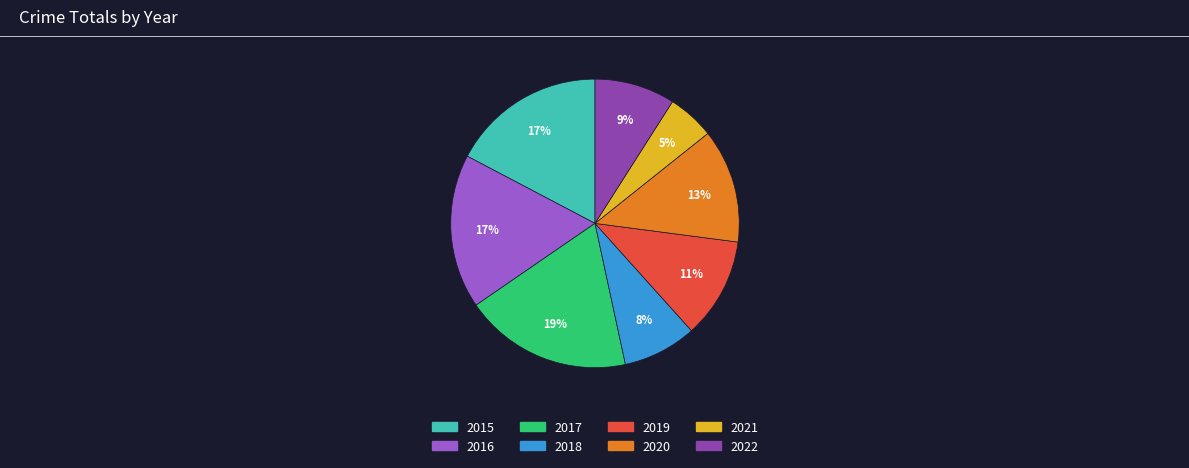

Do 2016 and 2019 together represent more than half of the pie?

No